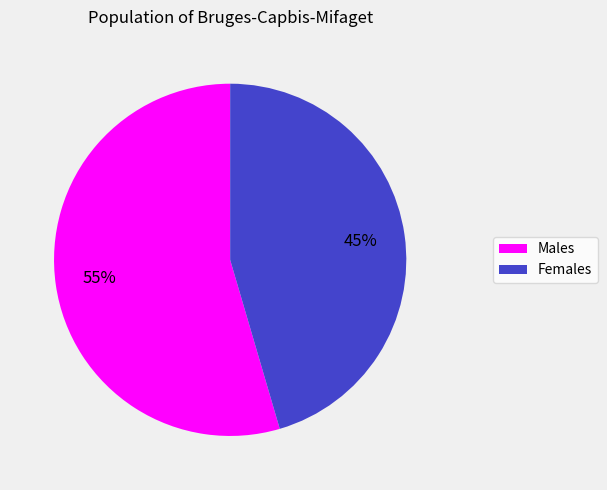

The Males slice represents 44% of the pie. True or false?

False